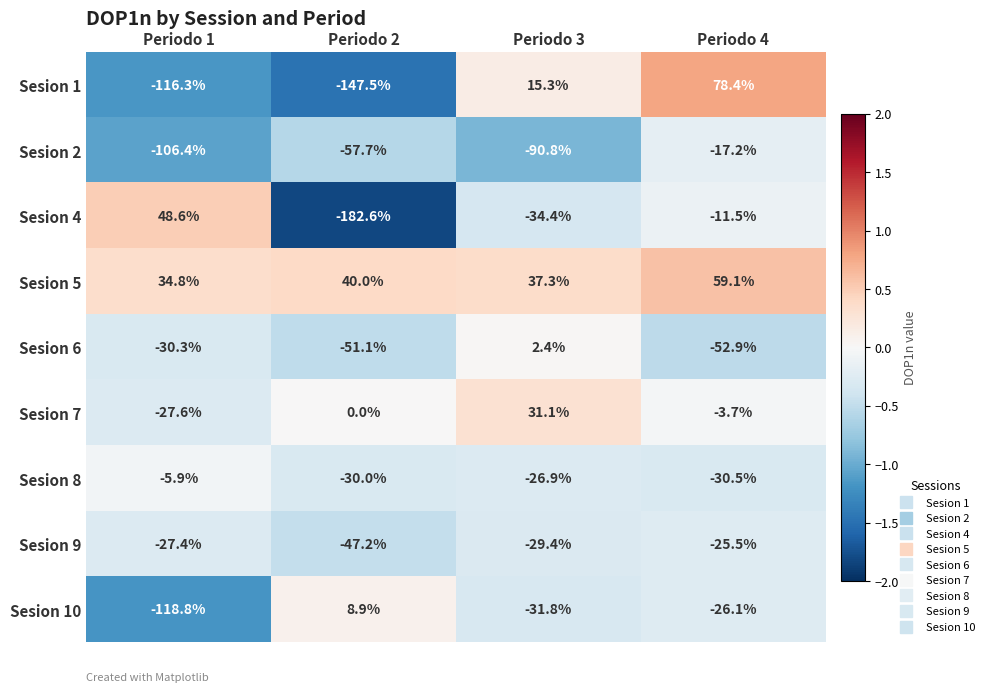

At which label is Sesion 9 closest to -36?

Periodo 3